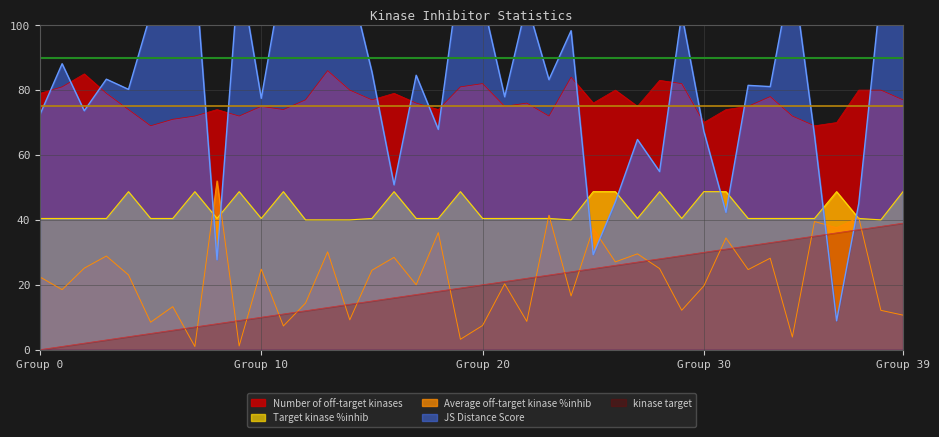

True or false: Average off-target kinase %inhib and Target kinase %inhib cross at least once.

True